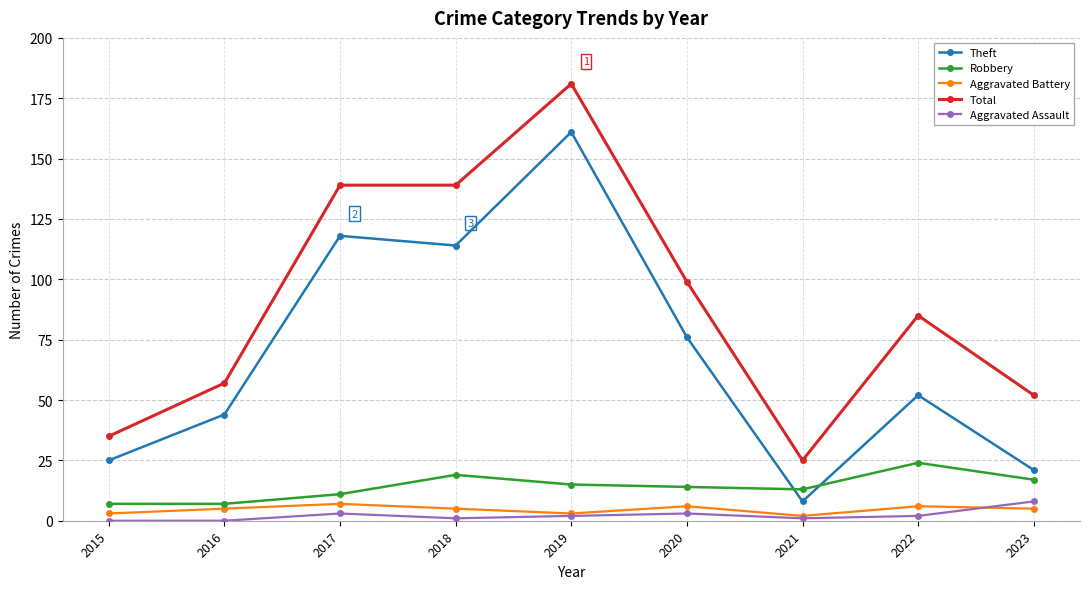

At how many categories does at least one series exceed 82?

5